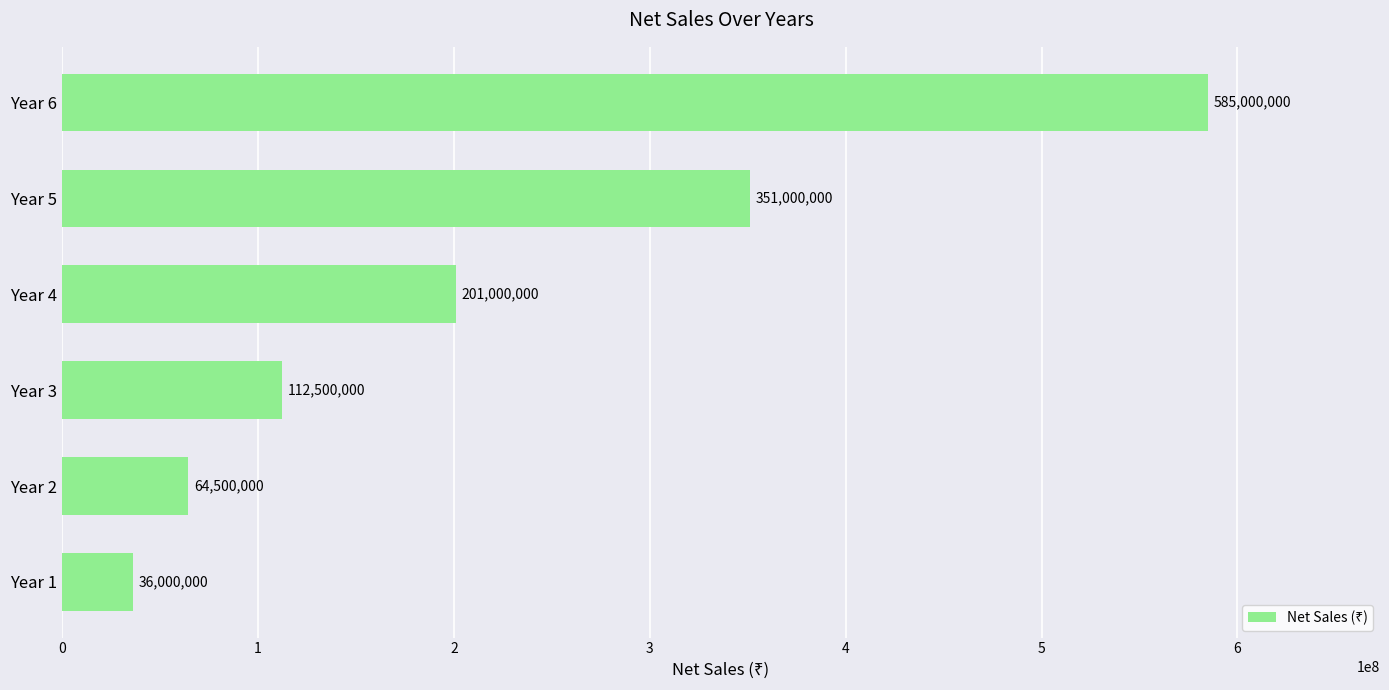

How many values are below 201000000?

3